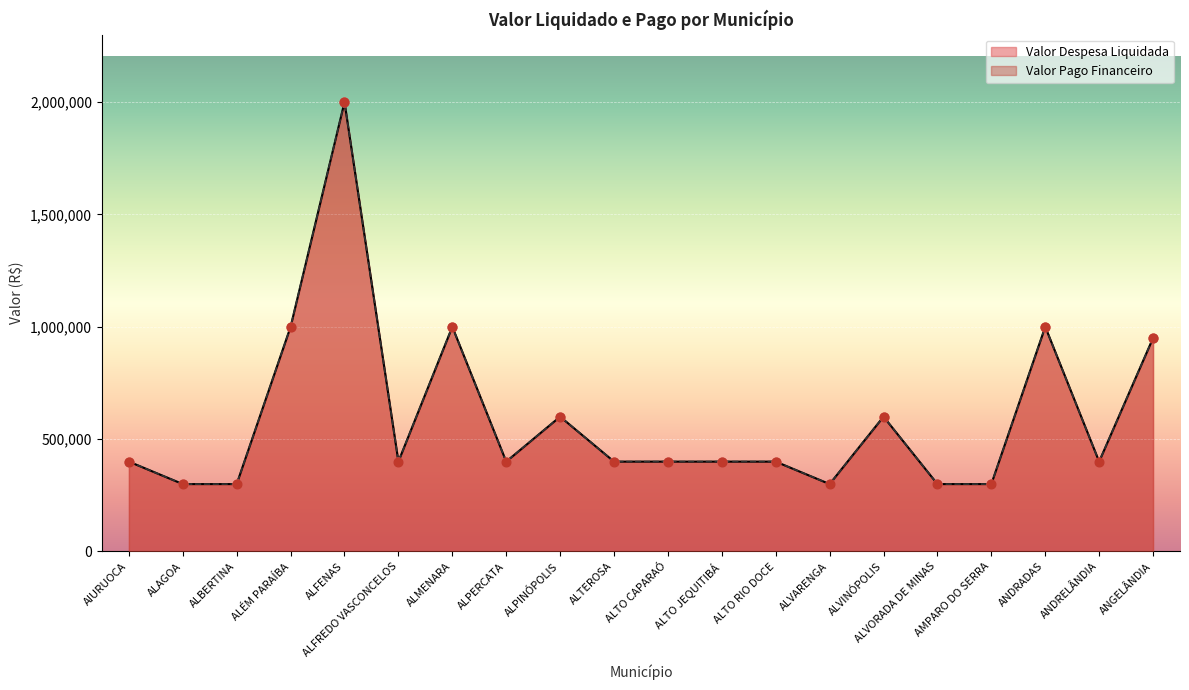

Is the value of Valor Pago Financeiro at ALÉM PARAÍBA greater than the value of Valor Despesa Liquidada at ALPINÓPOLIS?

Yes